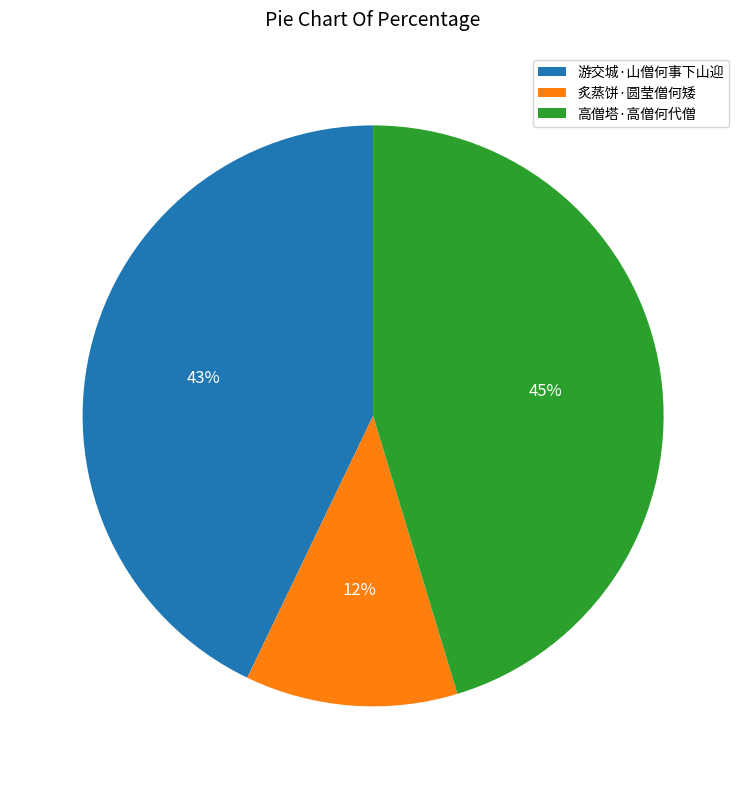

Which slice is the largest?

高僧塔·高僧何代僧